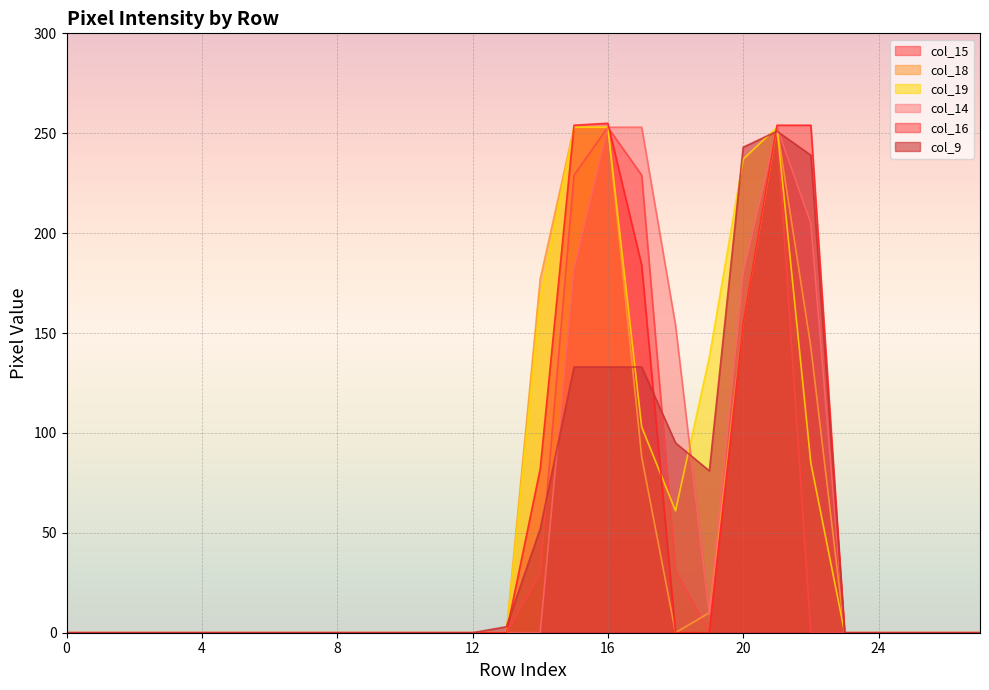

Which has a higher value, 26 or 11?

26